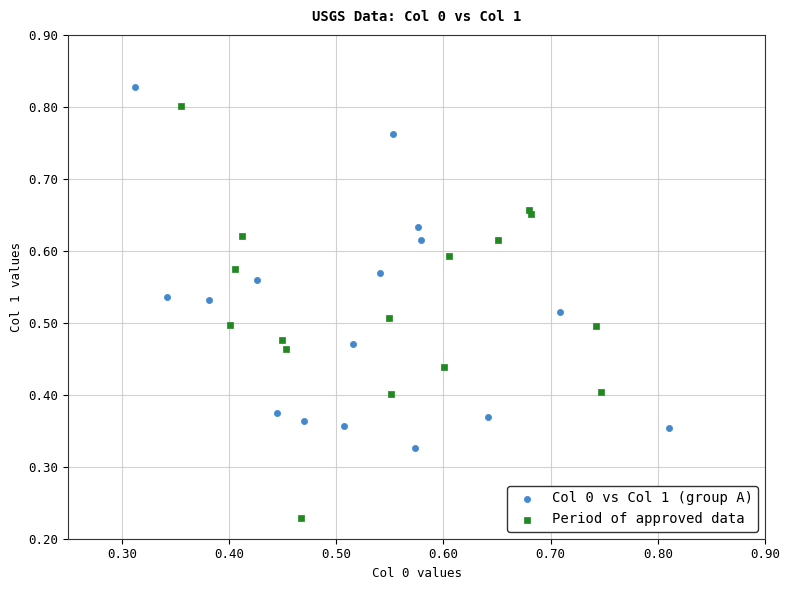

Which series contains the lowest Y value?

Period of approved data